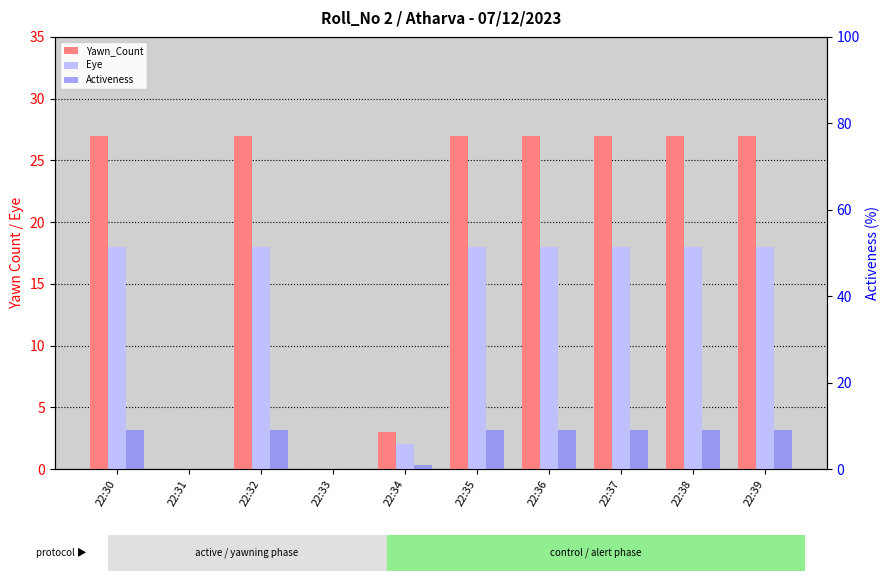

How many groups of bars are there?

10